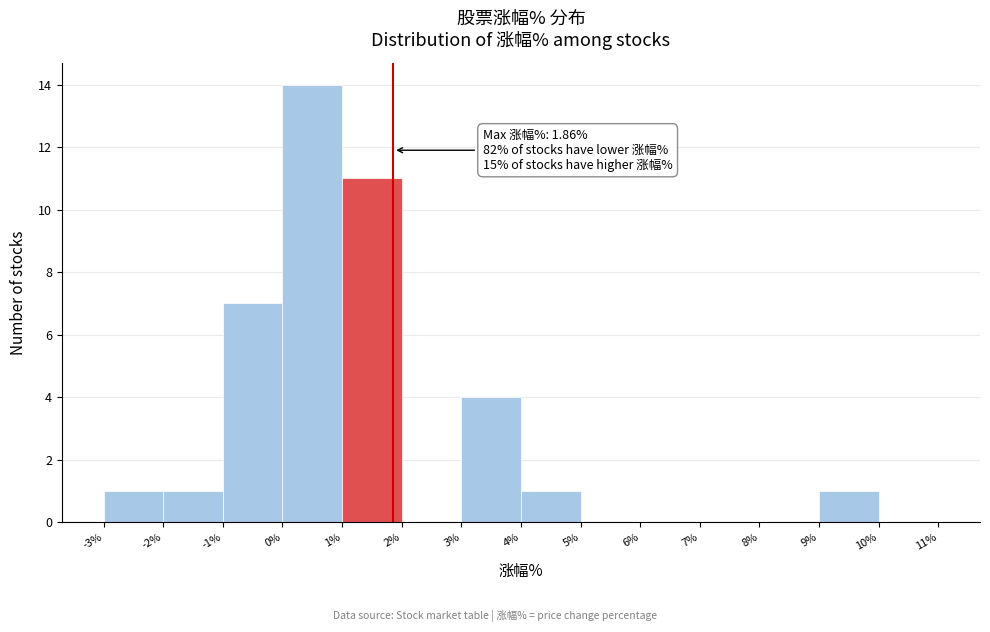

Which range on the x-axis has the tallest bar?

0% to 1%